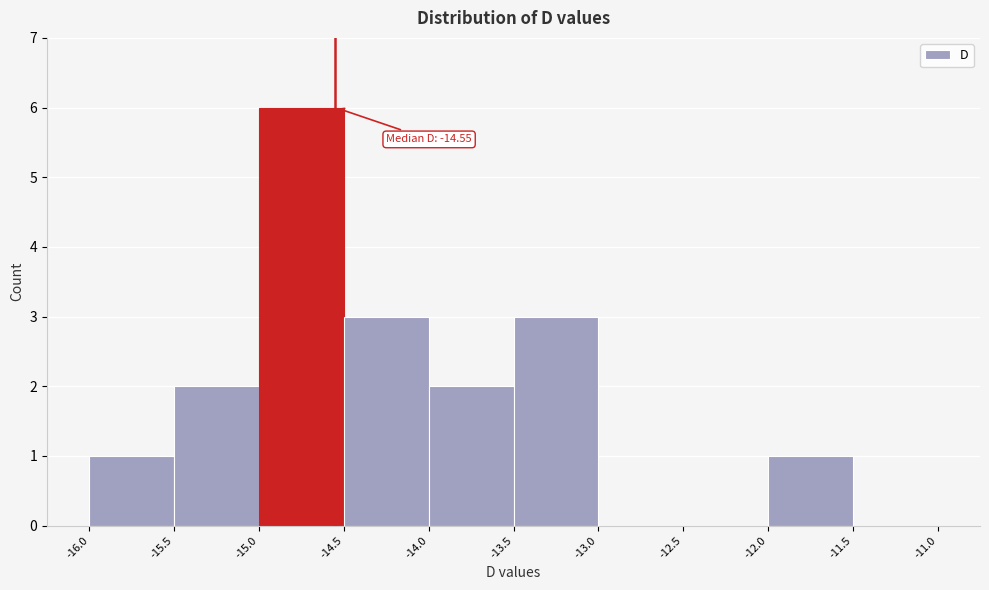

Over which range of the x-axis is the bar tallest?

-15.0 to -14.5